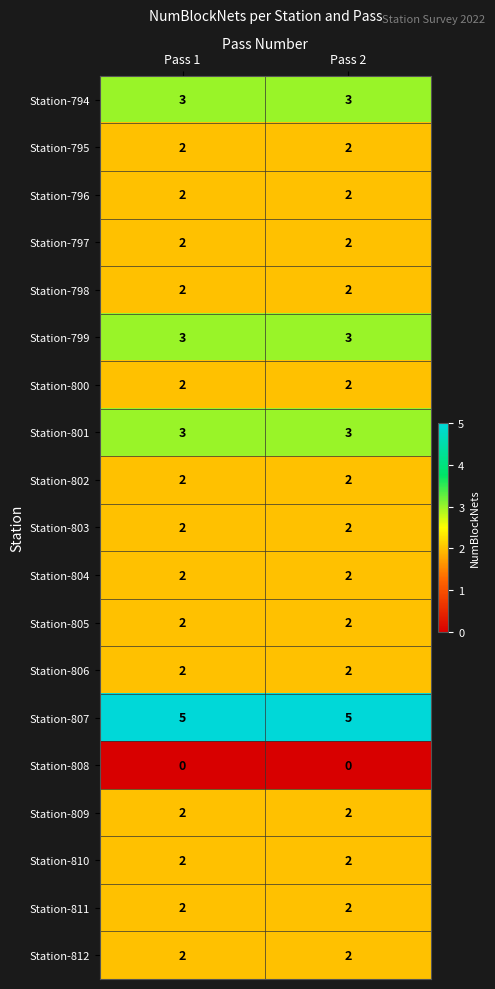

The value of Station-809 at Pass 2 is 1. True or false?

False